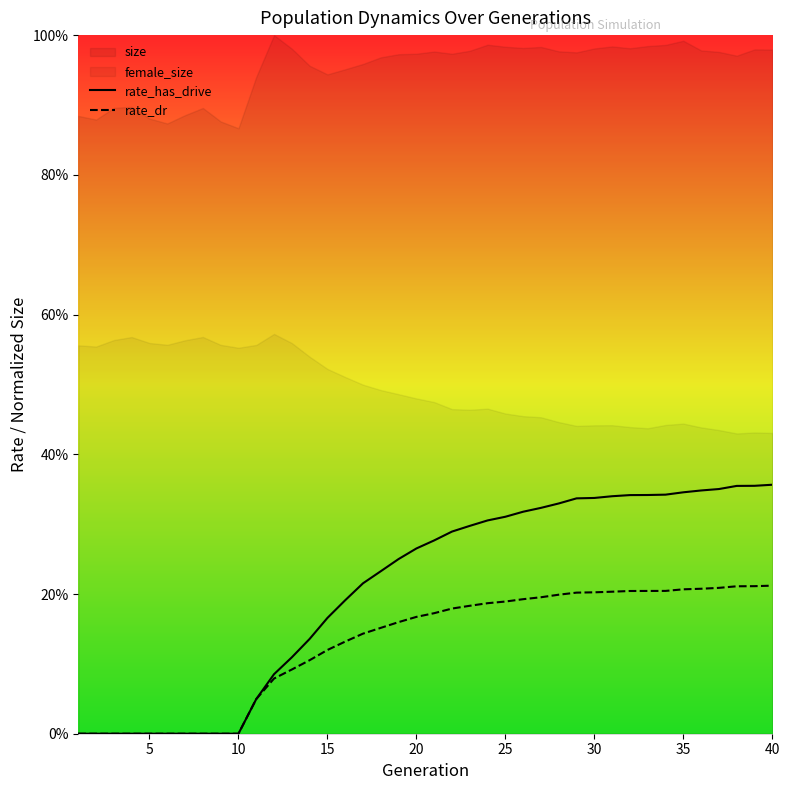

True or false: rate_has_drive and rate_dr cross at least once.

False